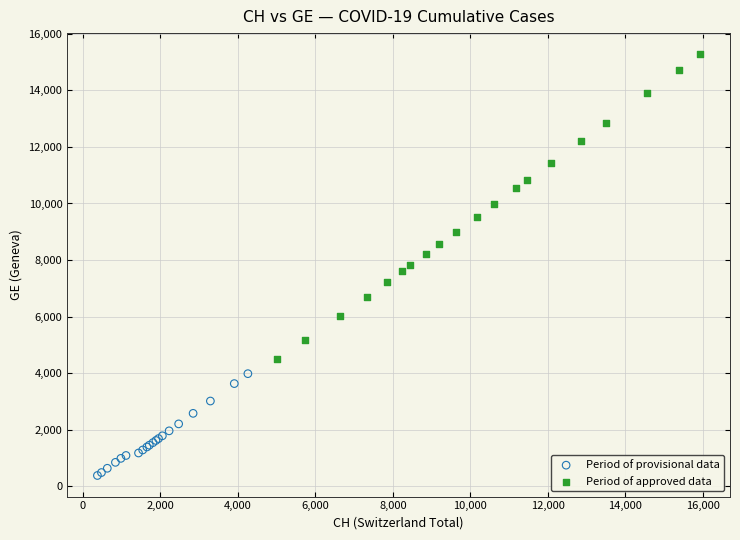

Which series reaches the minimum Y coordinate?

Period of provisional data